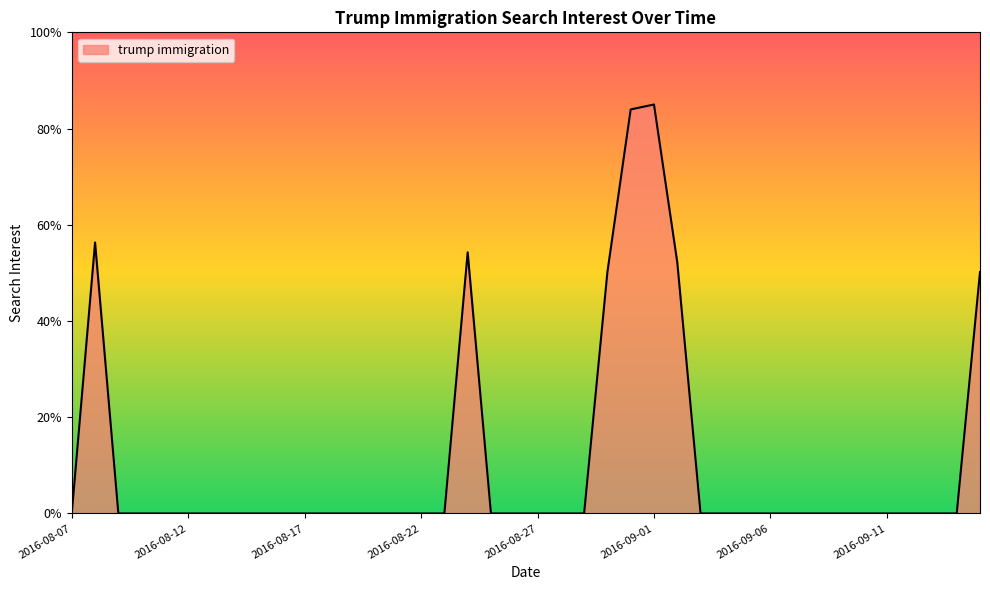

What is the greatest value displayed?

85.0